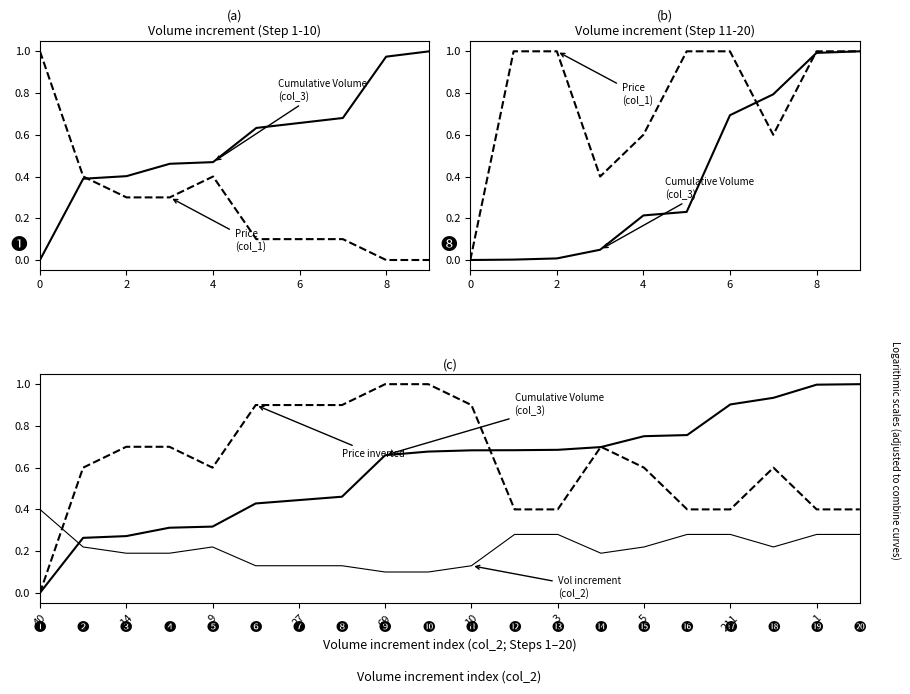

What is the label of the 12th point from the right?

69